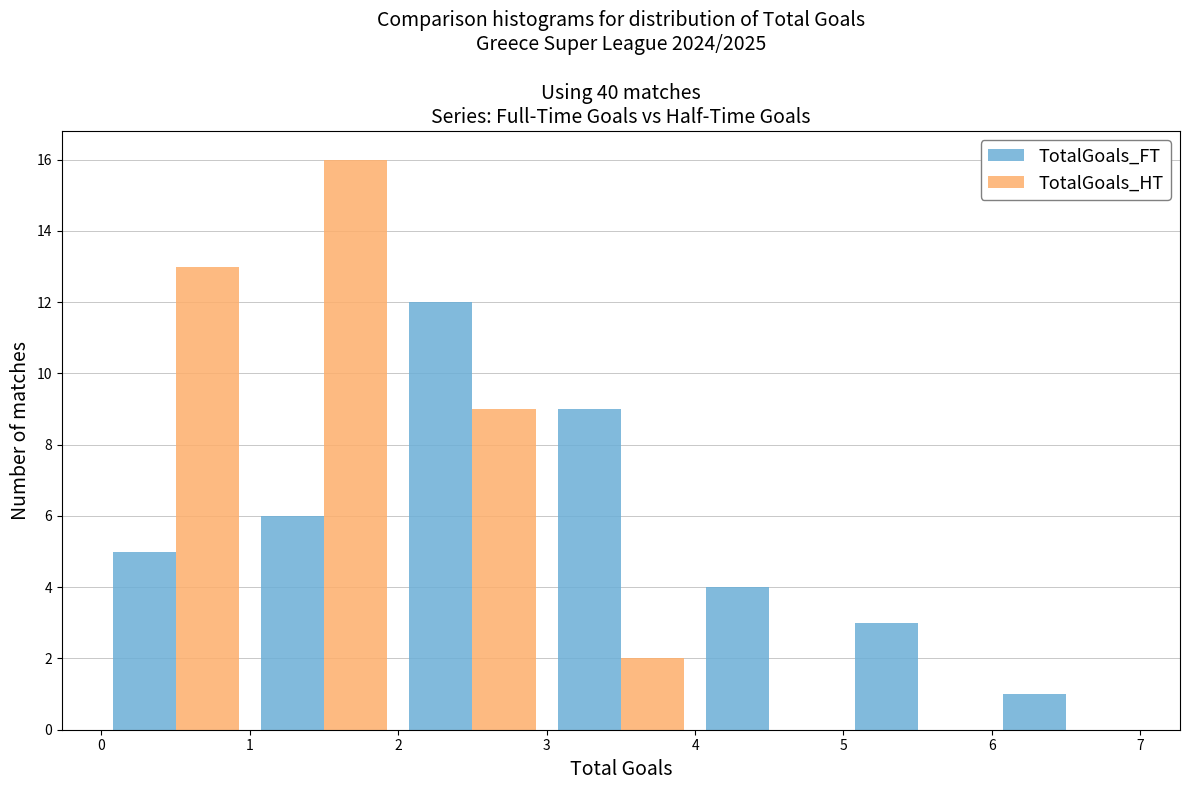

What is the height of the TotalGoals_HT bar covering 0 to 1 on the x-axis? The values are not printed on the chart, so give them approximately, as read against the axis.

13